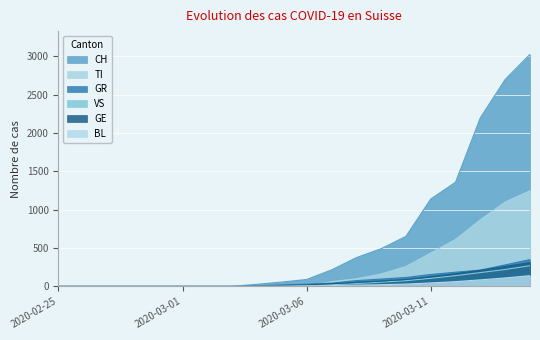

Reading right to left, list all the values displayed in this chart.

CH: 2020-03-15=3028	2020-03-14=2700	2020-03-13=2200	2020-03-12=1359	2020-03-11=1139	2020-03-10=652	2020-03-09=491	2020-03-08=374	2020-03-07=214	2020-03-06=90	2020-03-05=56	2020-03-04=27	2020-03-03=0	2020-03-02=0	2020-03-01=0	2020-02-29=0	2020-02-28=0	2020-02-27=0	2020-02-26=0	2020-02-25=0
TI: 2020-03-15=1247	2020-03-14=1100	2020-03-13=868	2020-03-12=611	2020-03-11=435	2020-03-10=258	2020-03-09=161	2020-03-08=98	2020-03-07=61	2020-03-06=0	2020-03-05=0	2020-03-04=0	2020-03-03=0	2020-03-02=0	2020-03-01=0	2020-02-29=0	2020-02-28=0	2020-02-27=0	2020-02-26=0	2020-02-25=0
GR: 2020-03-15=350	2020-03-14=280	2020-03-13=212	2020-03-12=185	2020-03-11=155	2020-03-10=116	2020-03-09=95	2020-03-08=75	2020-03-07=42	2020-03-06=28	2020-03-05=18	2020-03-04=7	2020-03-03=0	2020-03-02=0	2020-03-01=0	2020-02-29=0	2020-02-28=0	2020-02-27=0	2020-02-26=0	2020-02-25=0
VS: 2020-03-15=270	2020-03-14=220	2020-03-13=180	2020-03-12=140	2020-03-11=105	2020-03-10=74	2020-03-09=55	2020-03-08=36	2020-03-07=22	2020-03-06=14	2020-03-05=8	2020-03-04=3	2020-03-03=0	2020-03-02=0	2020-03-01=0	2020-02-29=0	2020-02-28=0	2020-02-27=0	2020-02-26=0	2020-02-25=0
GE: 2020-03-15=310	2020-03-14=260	2020-03-13=210	2020-03-12=165	2020-03-11=128	2020-03-10=90	2020-03-09=70	2020-03-08=52	2020-03-07=35	2020-03-06=20	2020-03-05=12	2020-03-04=5	2020-03-03=0	2020-03-02=0	2020-03-01=0	2020-02-29=0	2020-02-28=0	2020-02-27=0	2020-02-26=0	2020-02-25=0
BL: 2020-03-15=140	2020-03-14=110	2020-03-13=85	2020-03-12=62	2020-03-11=45	2020-03-10=30	2020-03-09=22	2020-03-08=16	2020-03-07=10	2020-03-06=6	2020-03-05=3	2020-03-04=1	2020-03-03=0	2020-03-02=0	2020-03-01=0	2020-02-29=0	2020-02-28=0	2020-02-27=0	2020-02-26=0	2020-02-25=0